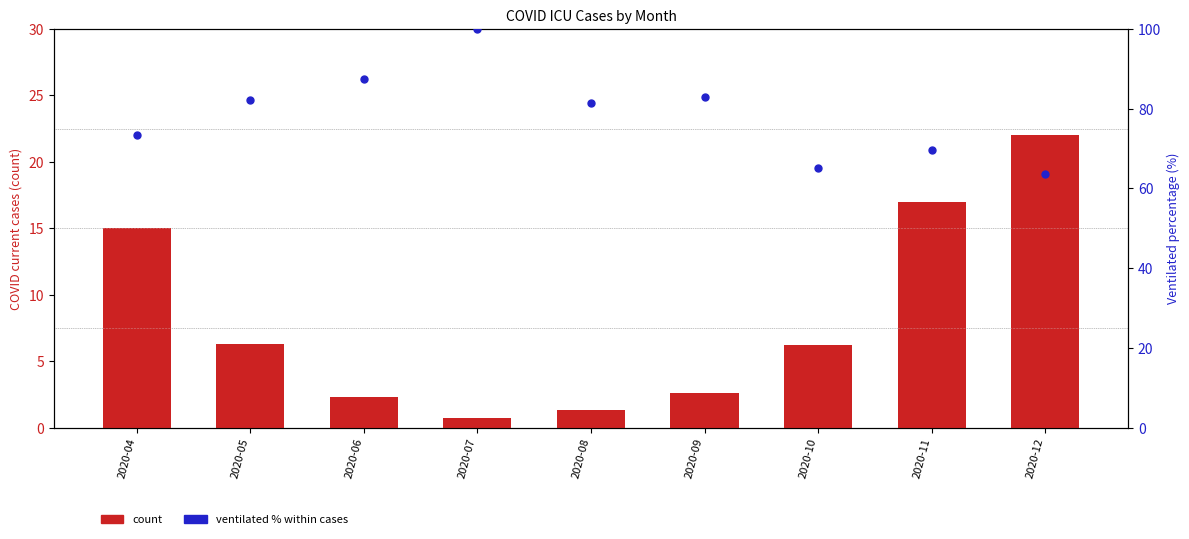

What is the total value across all series at 2020-06?

89.8